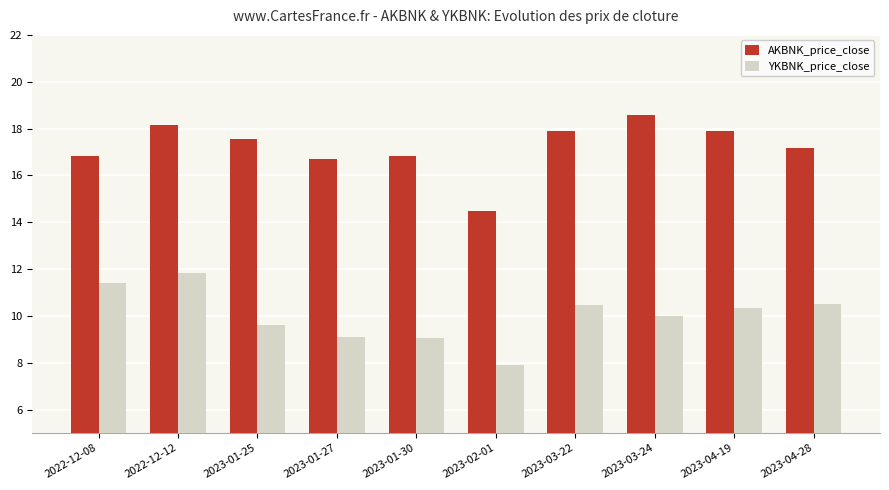

What is the spread (max minus min) of values at 2023-03-24?

8.6